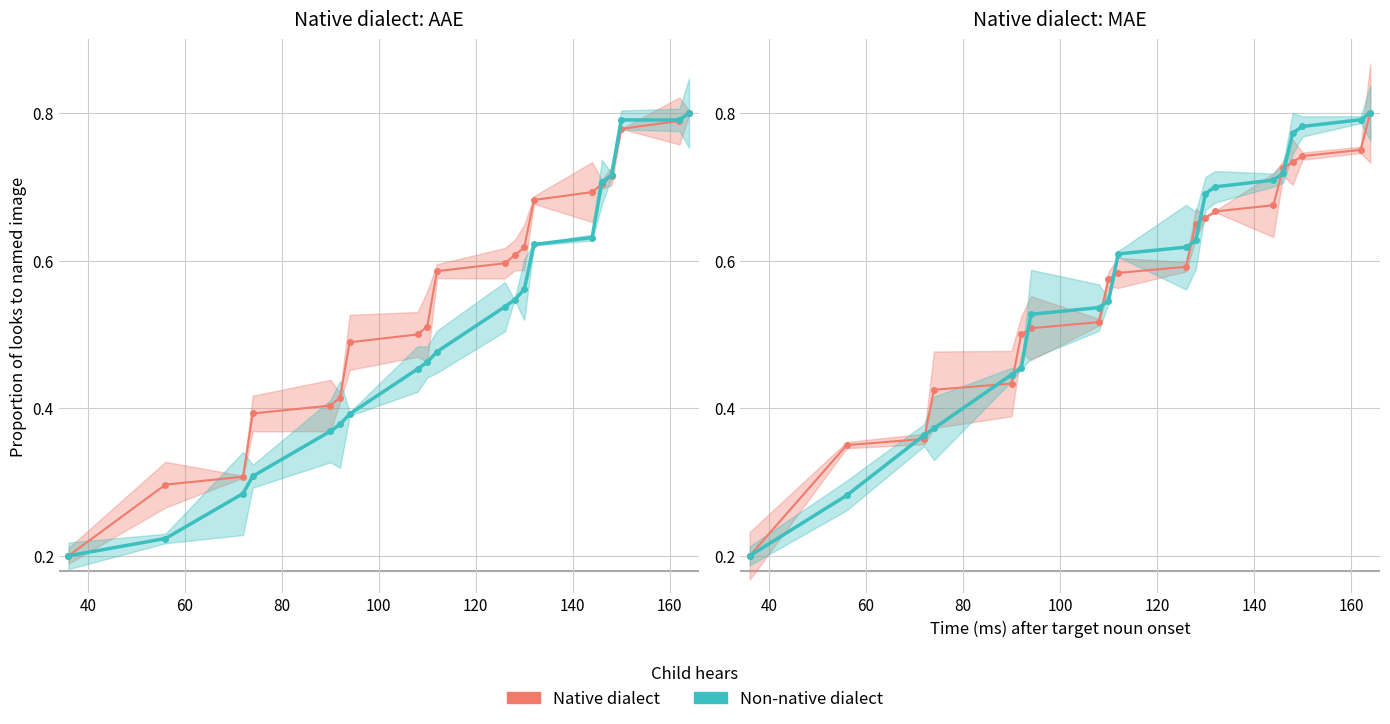

What is the difference between the second highest and minimum values in the Non-native dialect series?

0.6